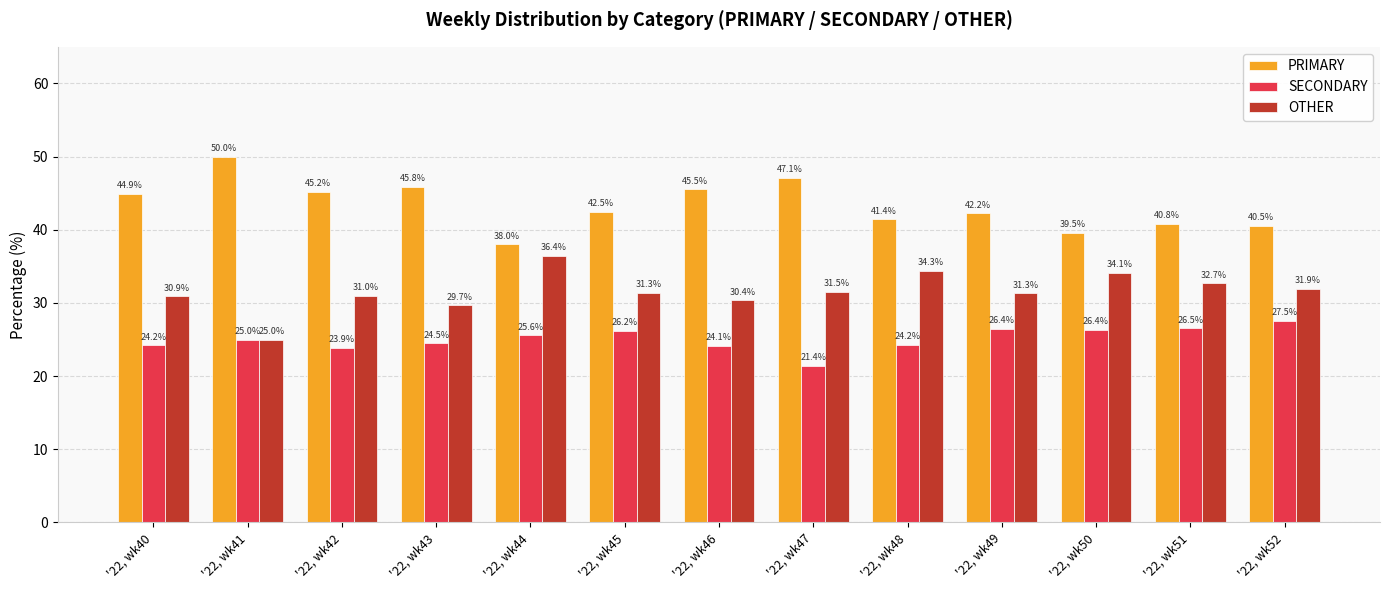

What is the lowest value of the SECONDARY series?

21.4